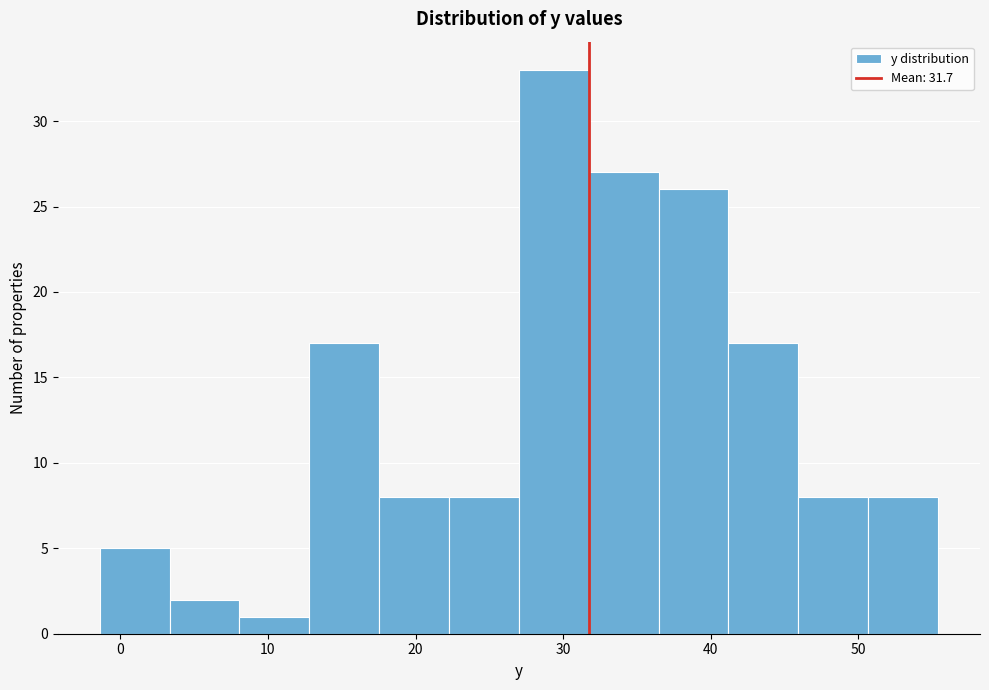

What is the height of the bar covering 3 to 8 on the x-axis? Neither the bar edges nor the heights are printed on the chart, so give them approximately, as read against the axes.

2